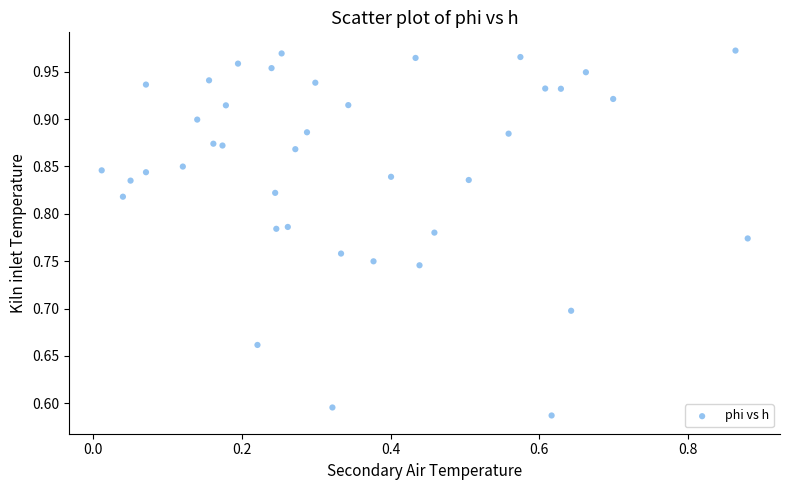

What is the range of Y values (max minus min)?

0.4